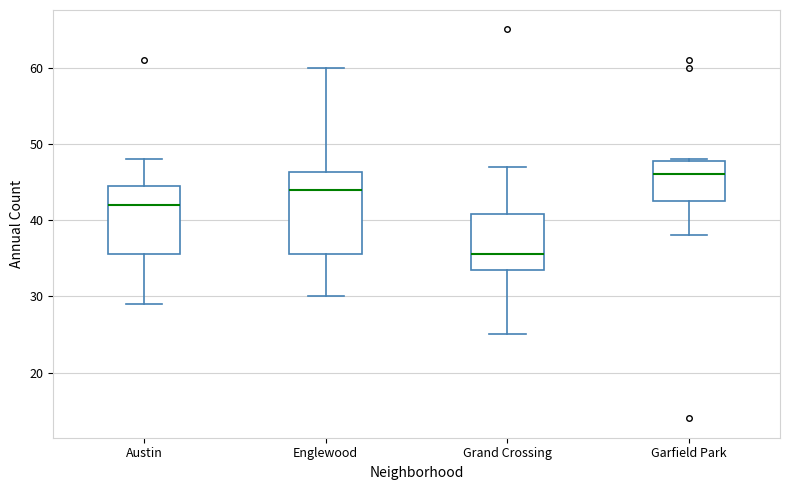

Reading left to right, transcribe this box plot: for each box, give where its median line is, the range the box spans, and where its two whiskers end, as read against the y-axis. The values are not printed on the chart, so give them approximately, as read against the axis.

Austin: median 42, box 36 to 45, whiskers 29 to 48
Englewood: median 44, box 36 to 46, whiskers 30 to 60
Grand Crossing: median 36, box 34 to 41, whiskers 25 to 47
Garfield Park: median 46, box 43 to 48, whiskers 38 to 48